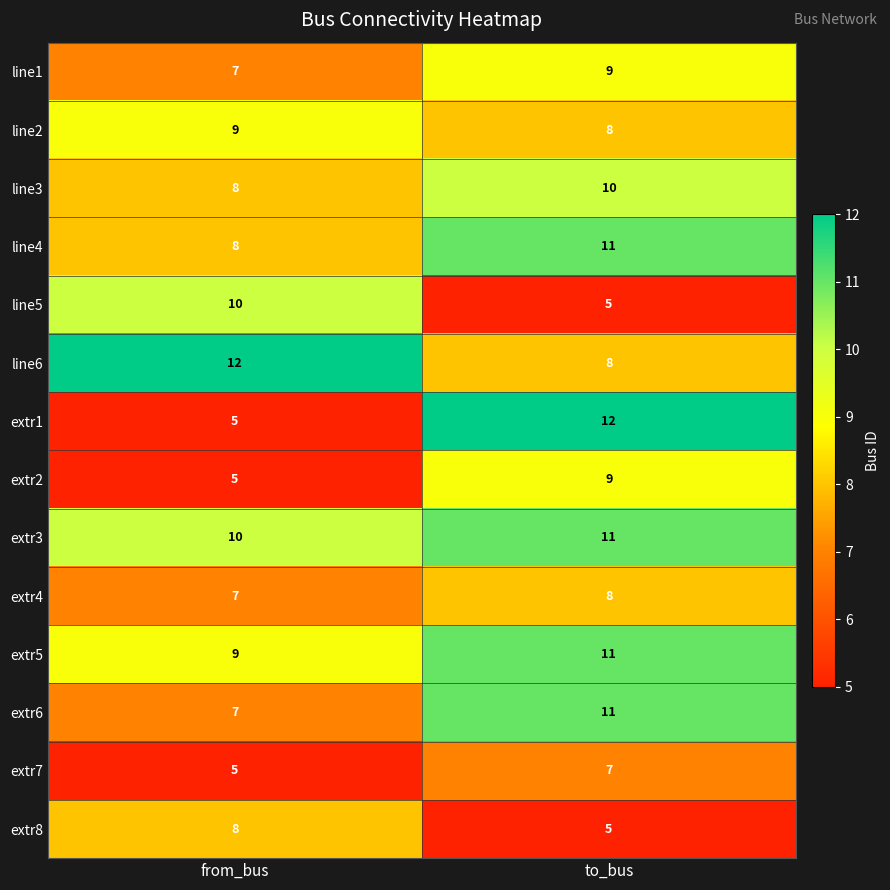

What is the maximum value for extr5?

11